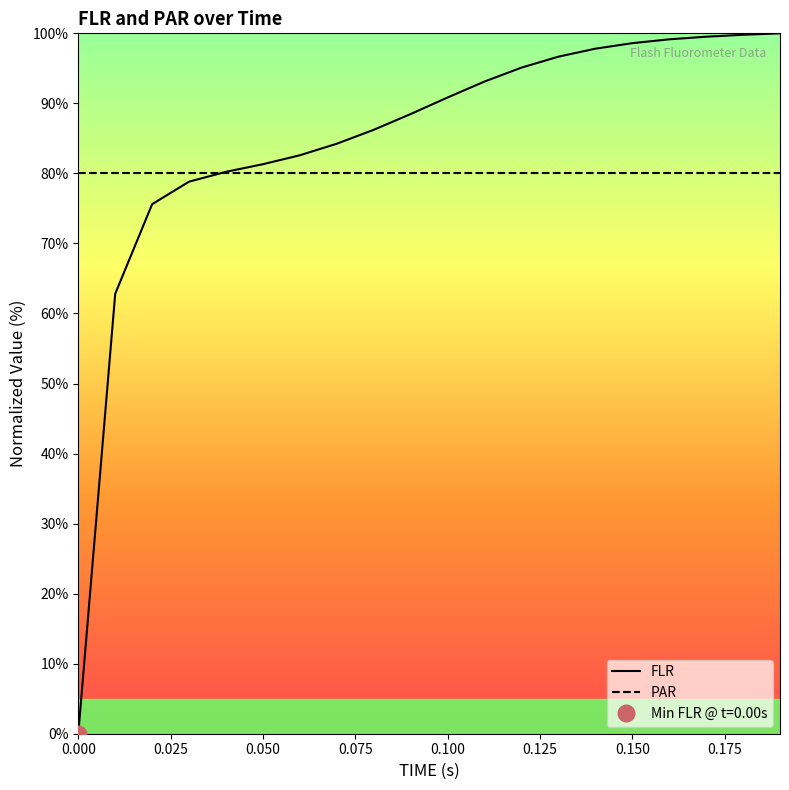

True or false: FLR and PAR cross at least once.

True